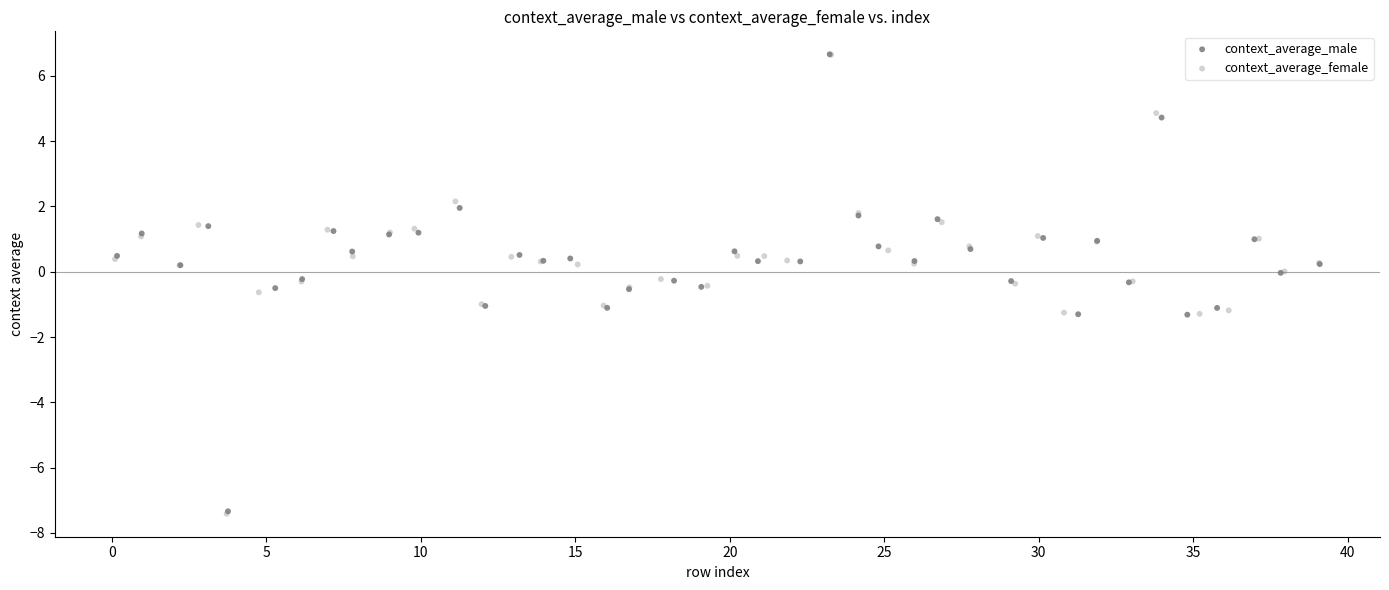

Which series has the largest Y range (max minus min)?

context_average_female